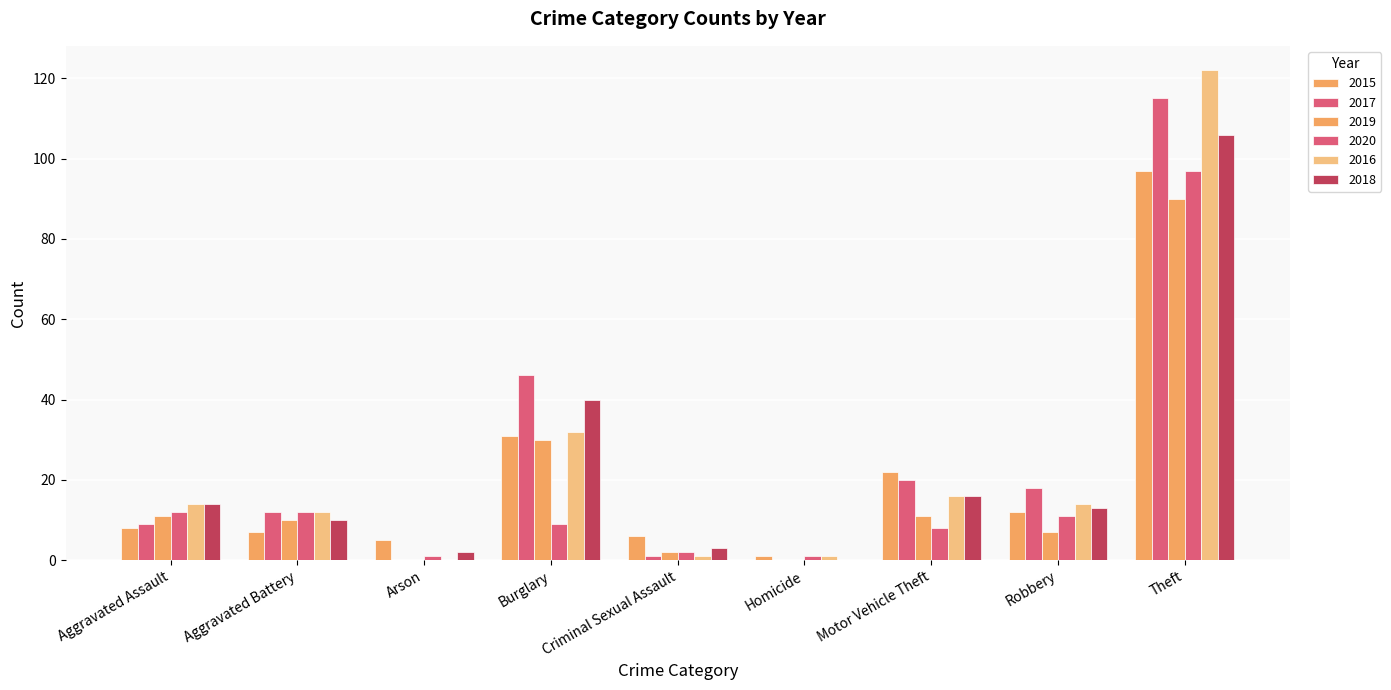

Which series has the widest spread of values?

2016